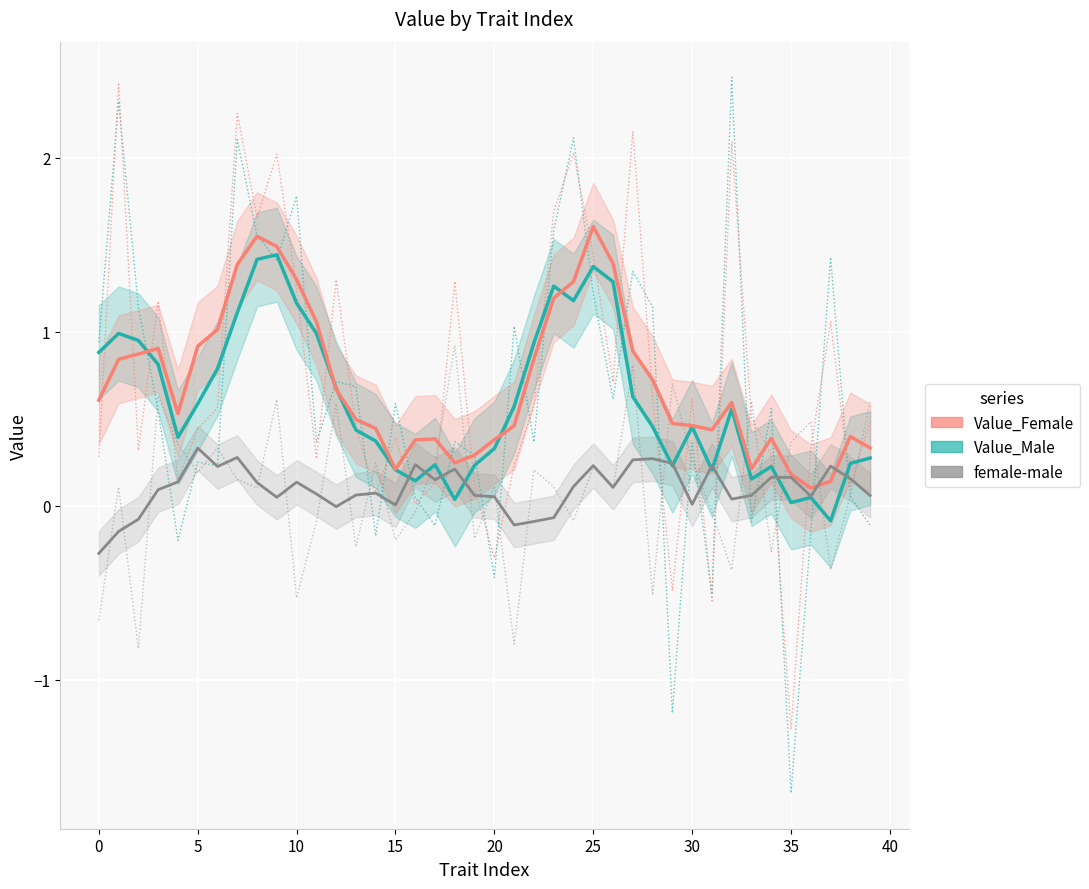

True or false: Value_Male has more than 2 interior local peaks.

True